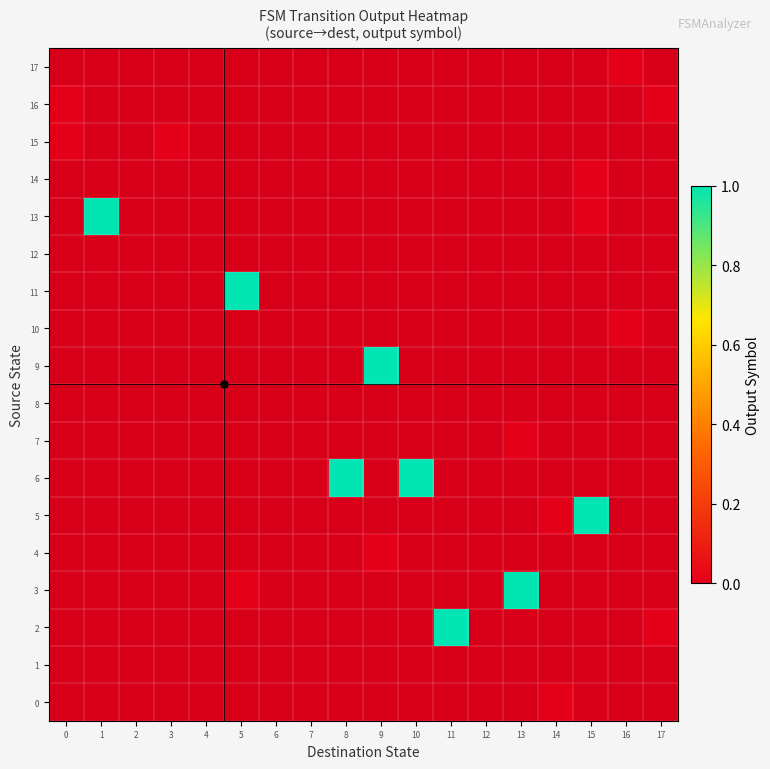

Rank the series at 14 from lowest to highest value.

0, 1, 2, 3, 4, 5, 6, 7, 8, 9, 10, 11, 12, 13, 14, 15, 16, 17